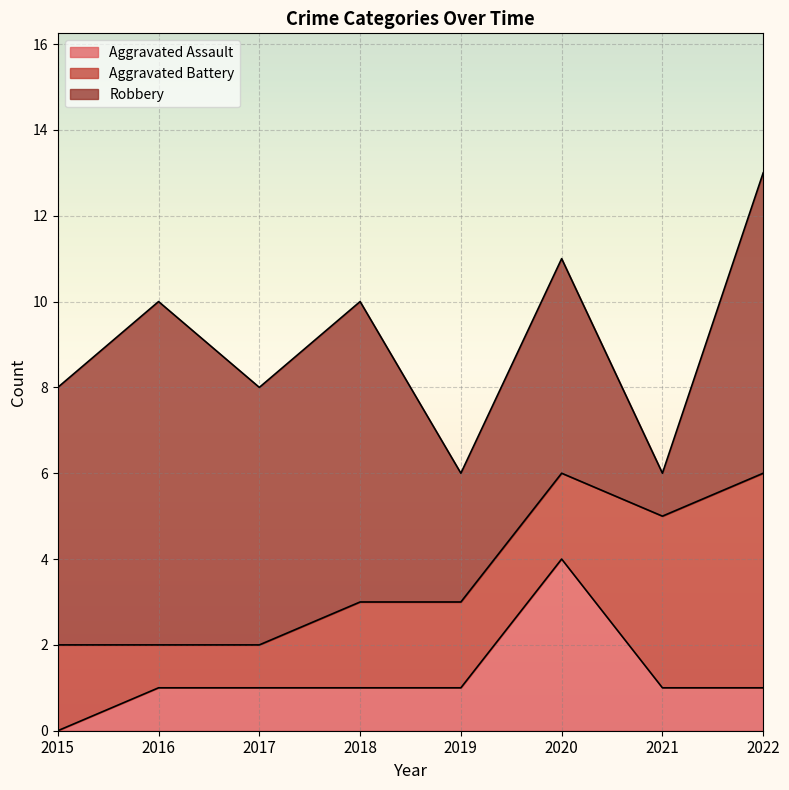

Which series has the widest spread of values?

Robbery